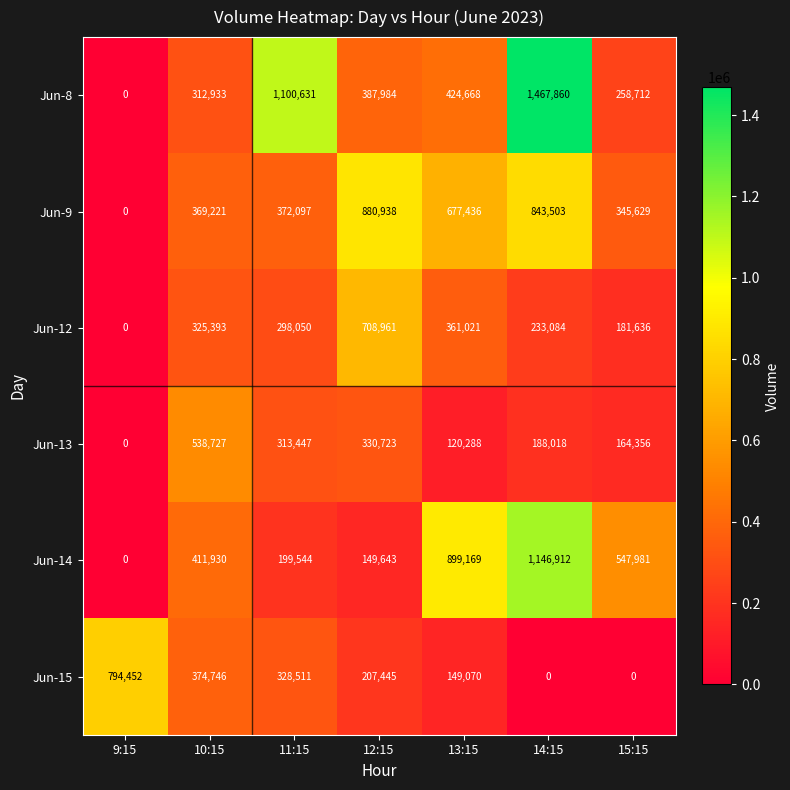

What is the difference between the maximum and minimum values in the Jun-14 series?

1146912